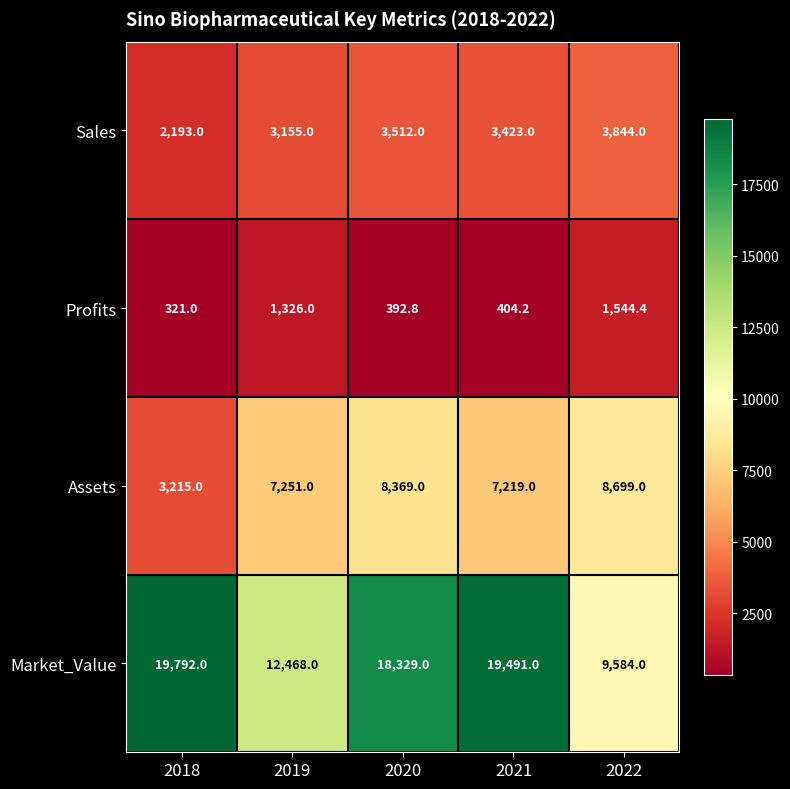

At how many categories does at least one series exceed 13359?

3